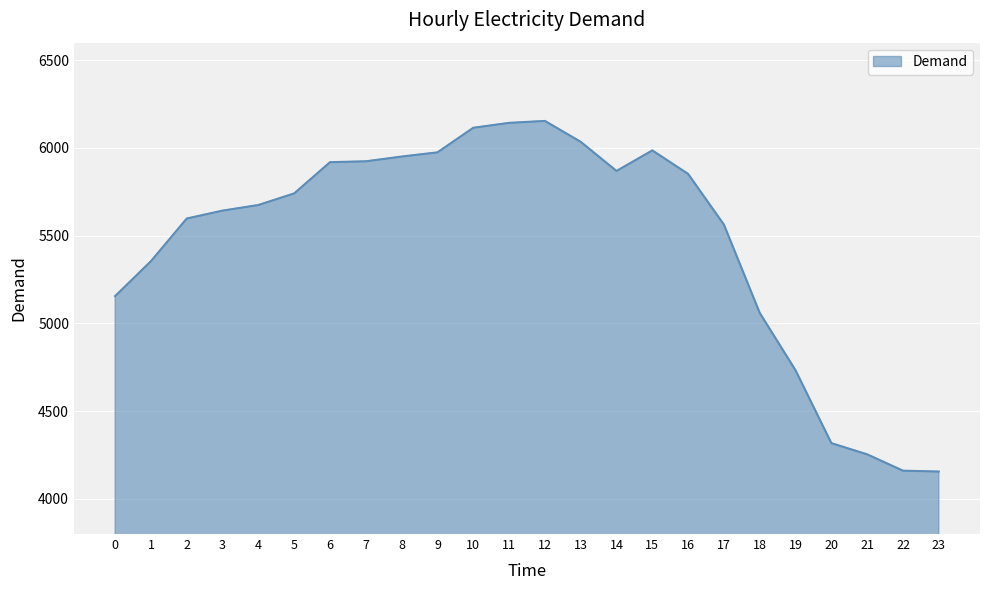

What is the greatest value displayed?

6154